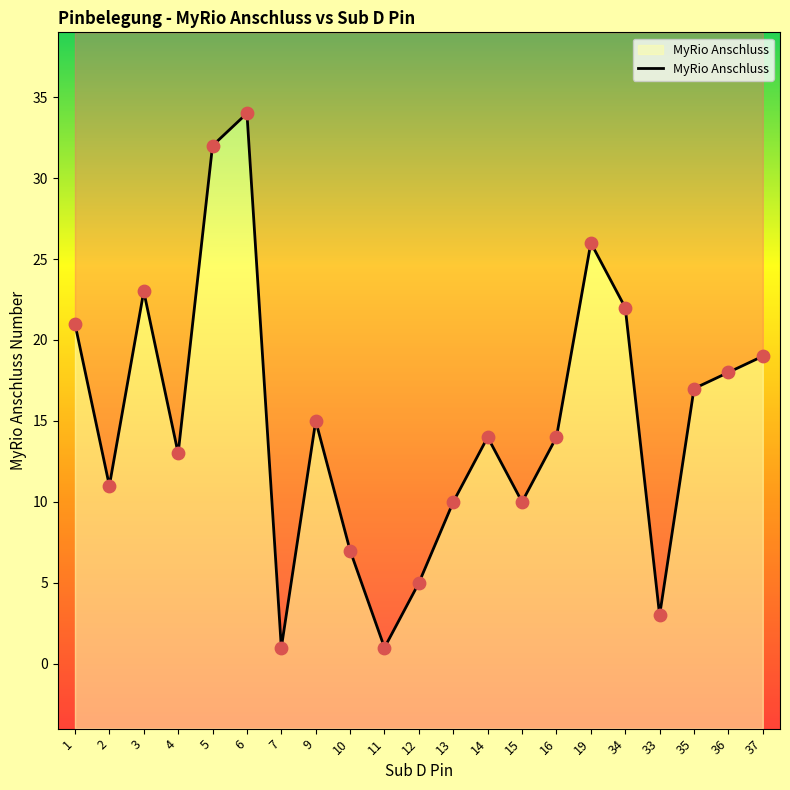

What is the ratio of the value at 16 to the value at 5?

0.4